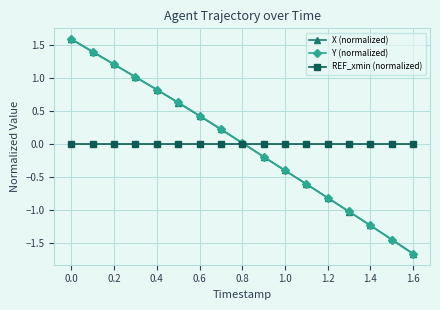

Which series has the largest range (max minus min)?

Y (normalized)